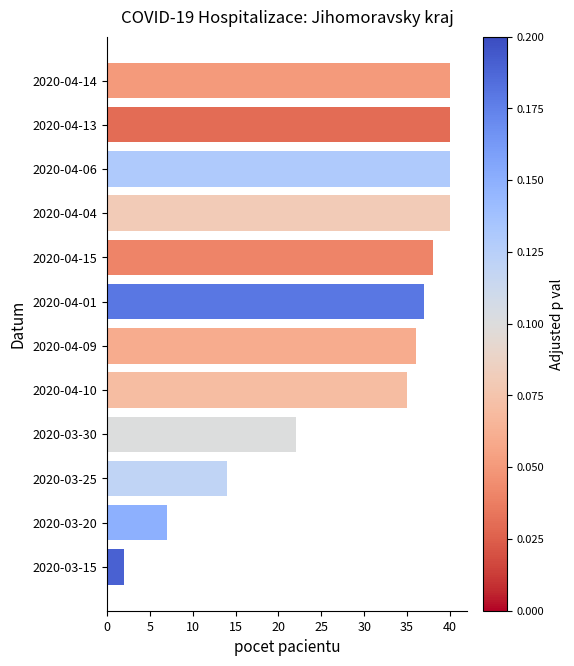

Between 2020-03-30 and 2020-04-01, which is larger?

2020-04-01